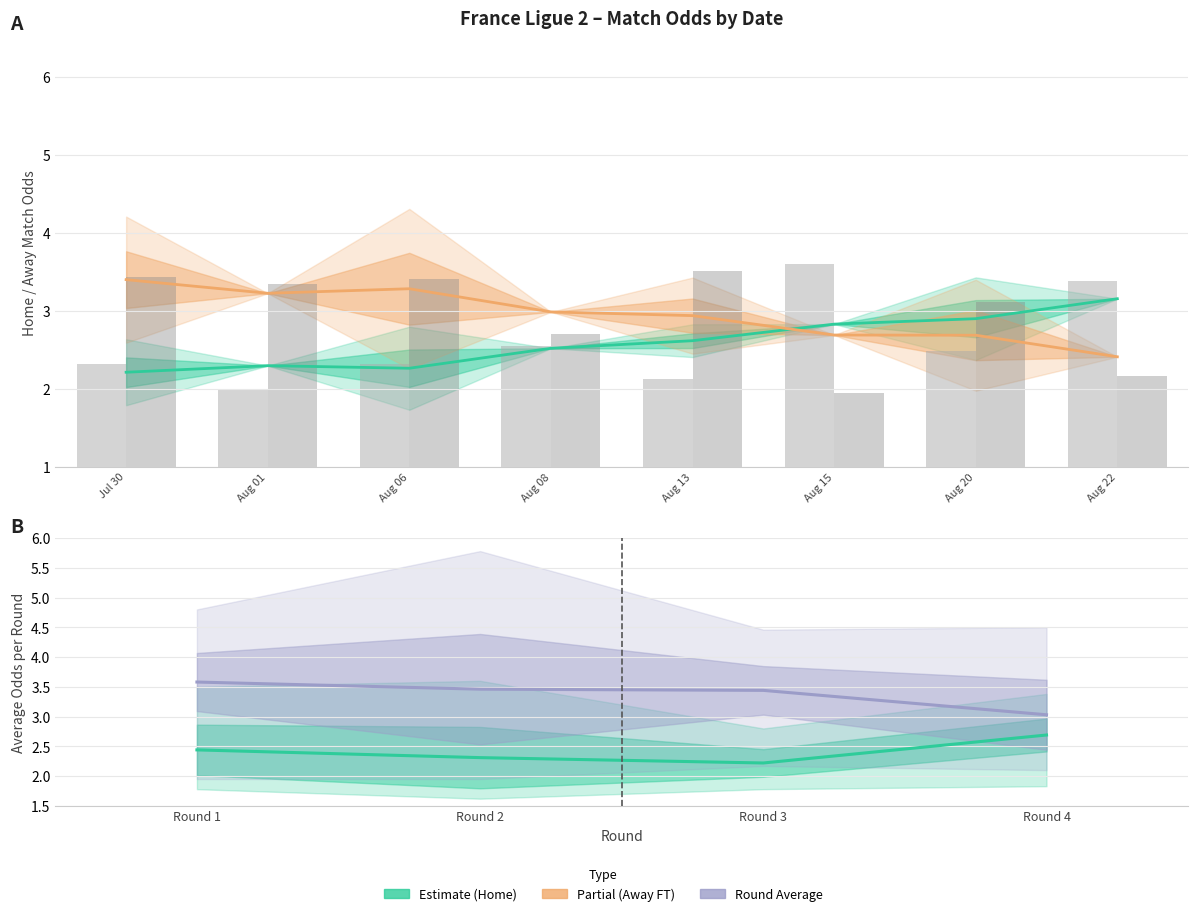

Which series changed the most between 2022-08-06 and 2022-08-20?

Odd_H_FT